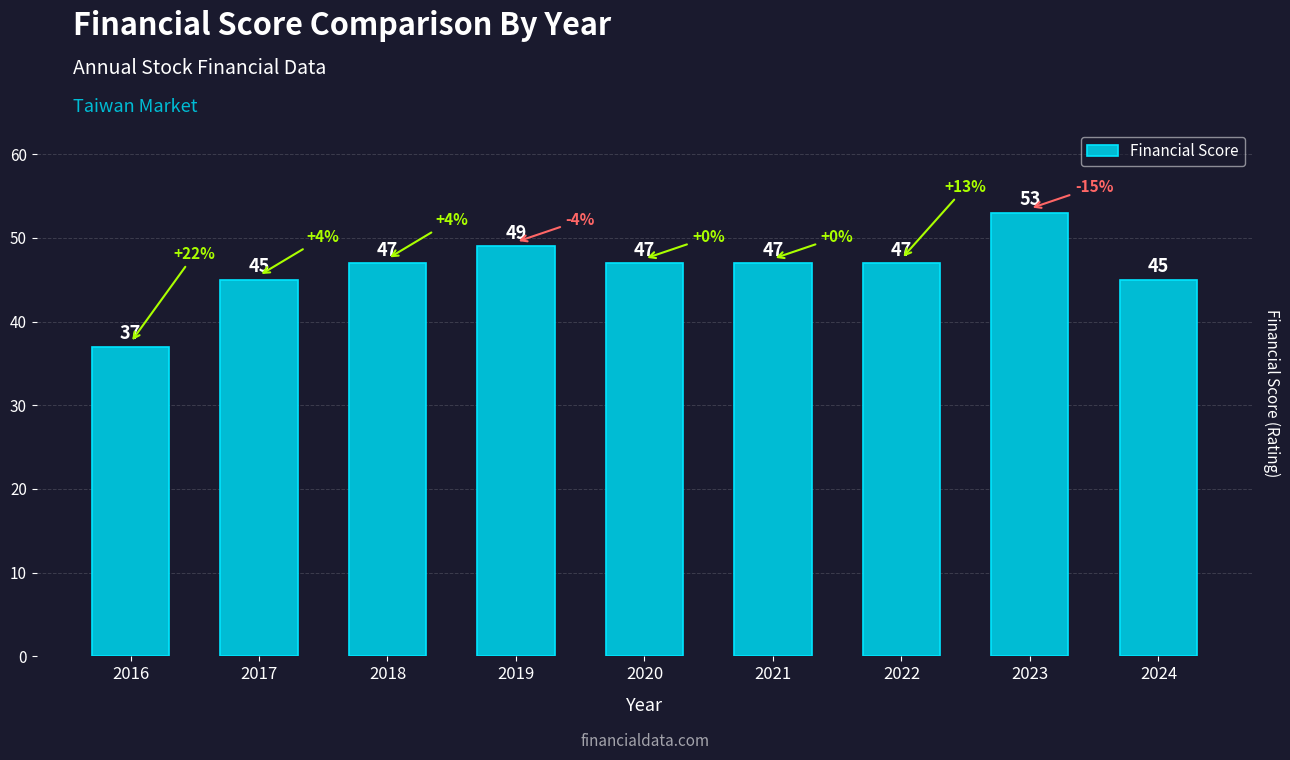

Which has a higher value, 2019 or 2018?

2019